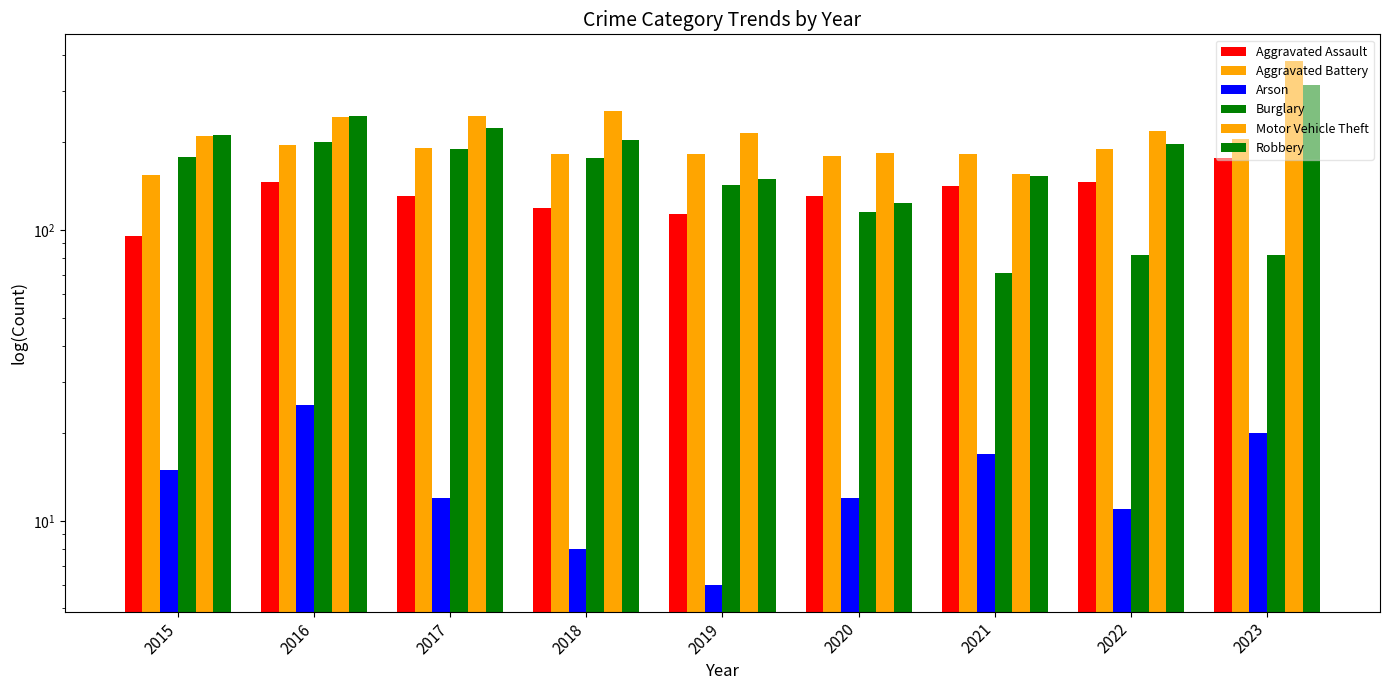

At which label does Motor Vehicle Theft first exceed 219?

2016